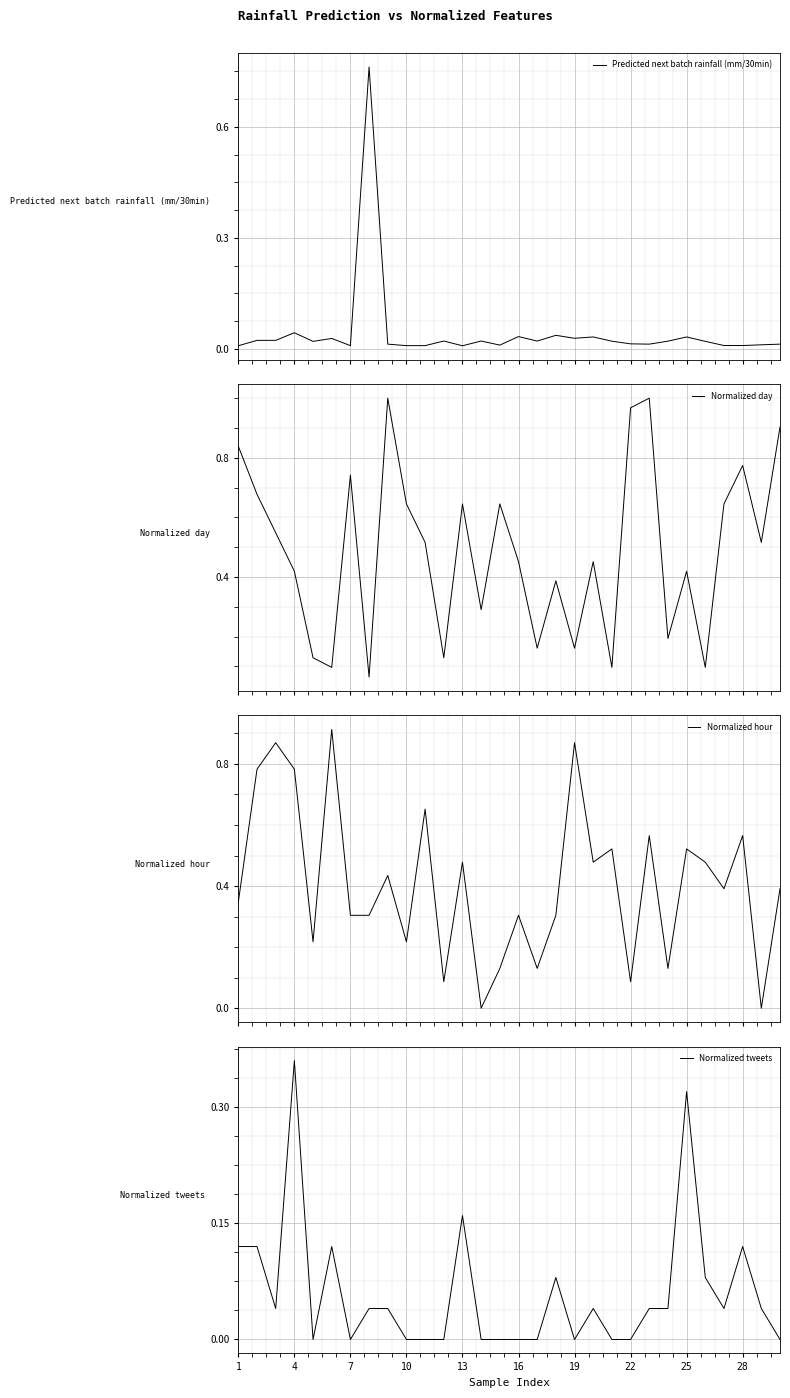

Is it true that Normalized tweets equals 0.6 at 25?

False